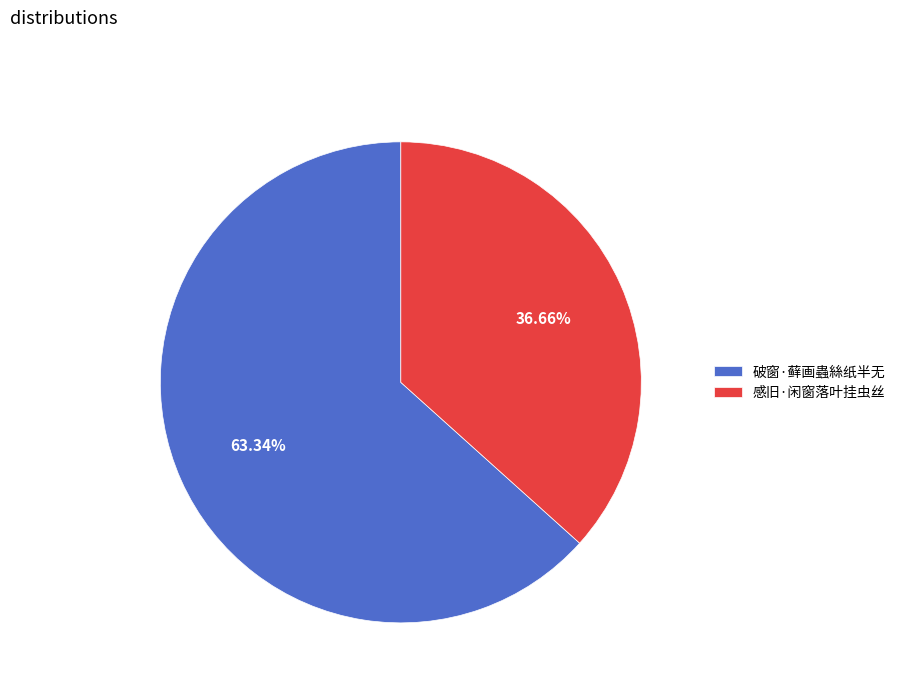

Is 破窗·藓画蟲絲纸半无 the majority of the pie?

Yes